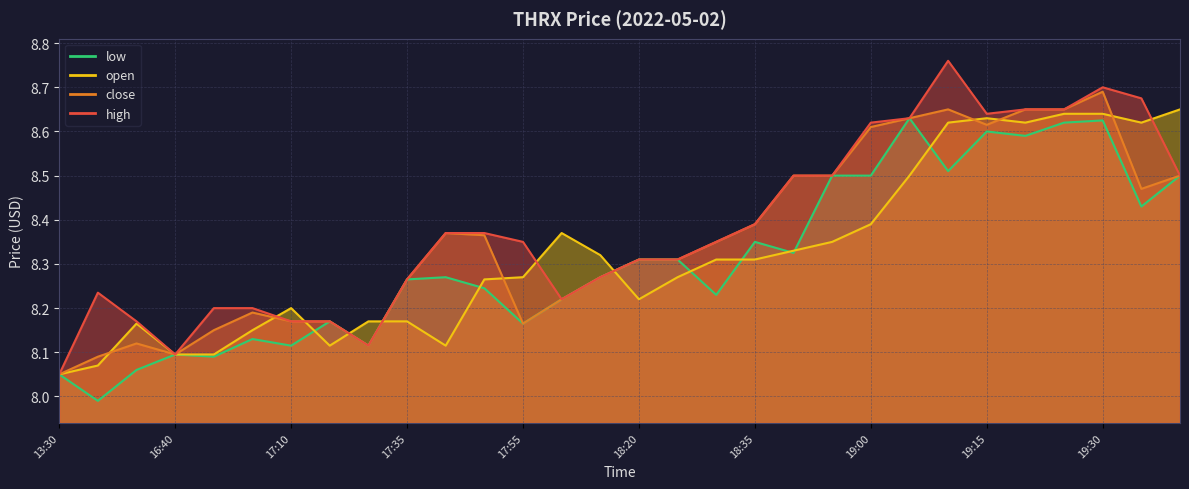

Where is the first local minimum for high?

16:40